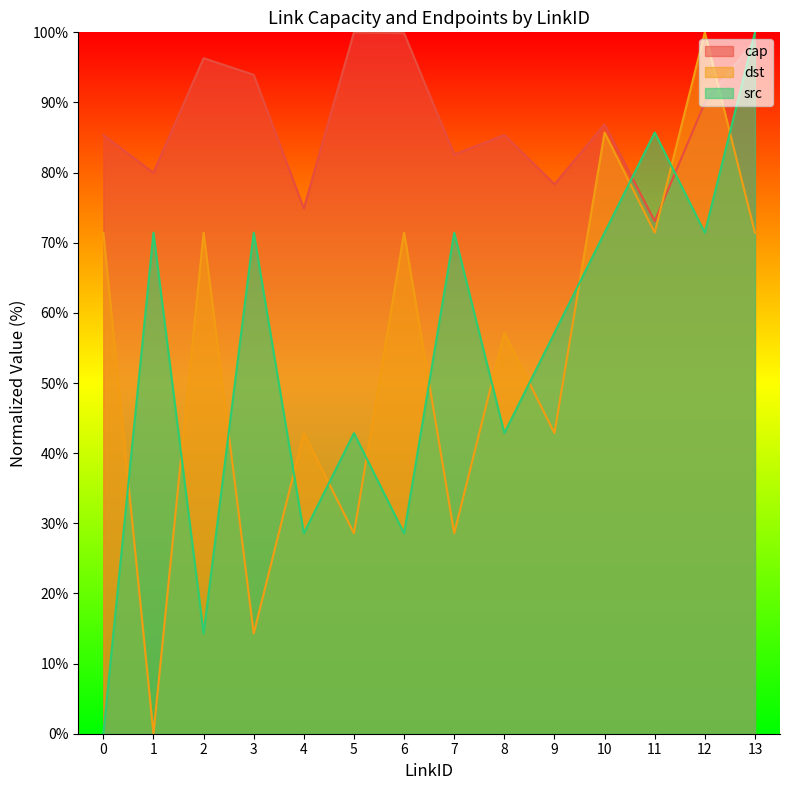

True or false: cap has a value of 20.8 at 0.

False